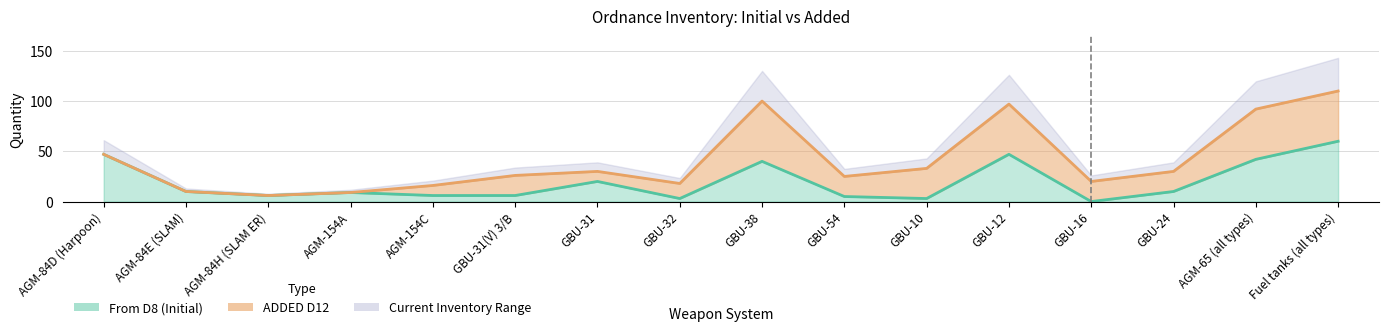

Is it true that the value at AGM-65 (all types) is 21?

False